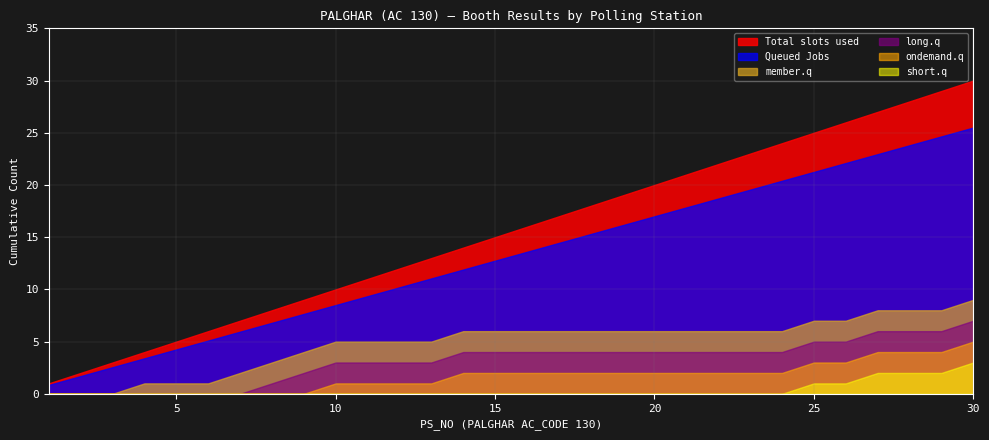

Which series has the largest range (max minus min)?

Total slots used